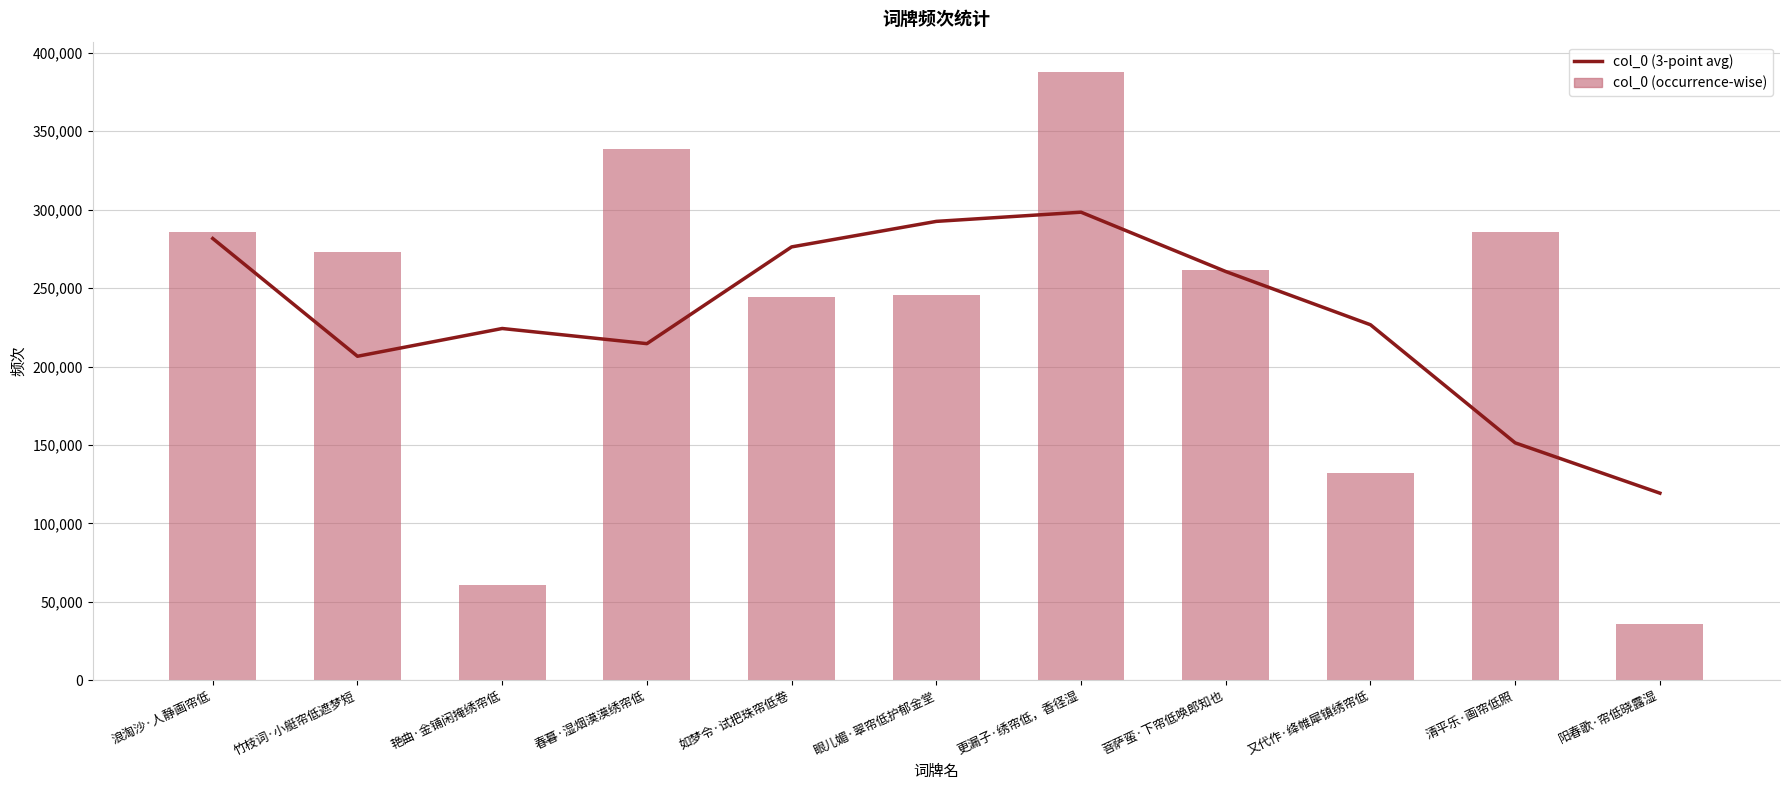

At which category is the sum across all series the highest?

更漏子·绣帘低，香径湿